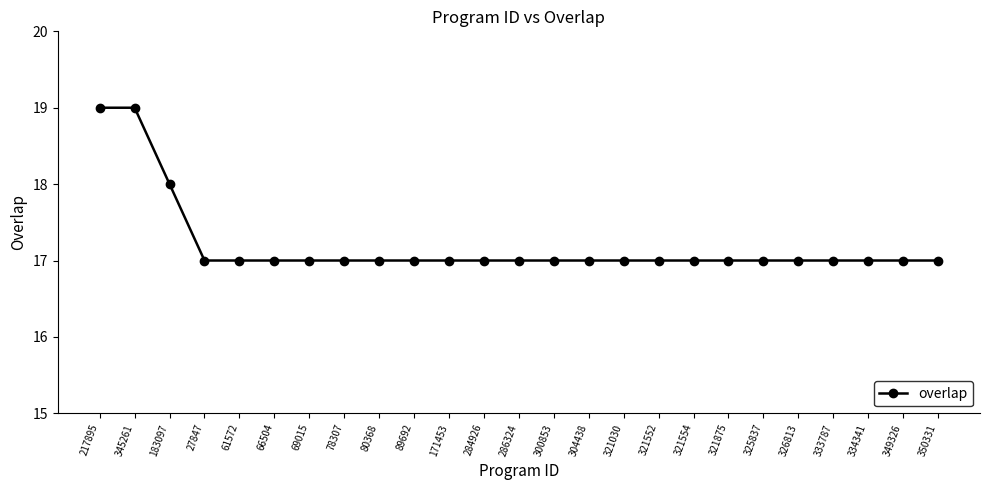

What is the minimum value shown in the chart?

17